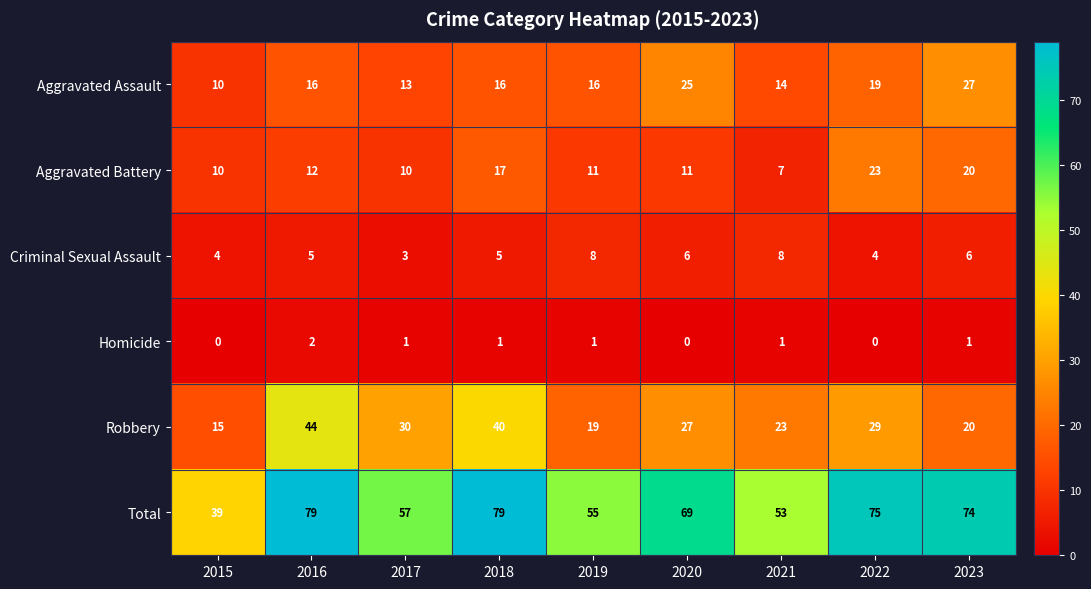

The value of Criminal Sexual Assault at 2016 is 5. True or false?

True